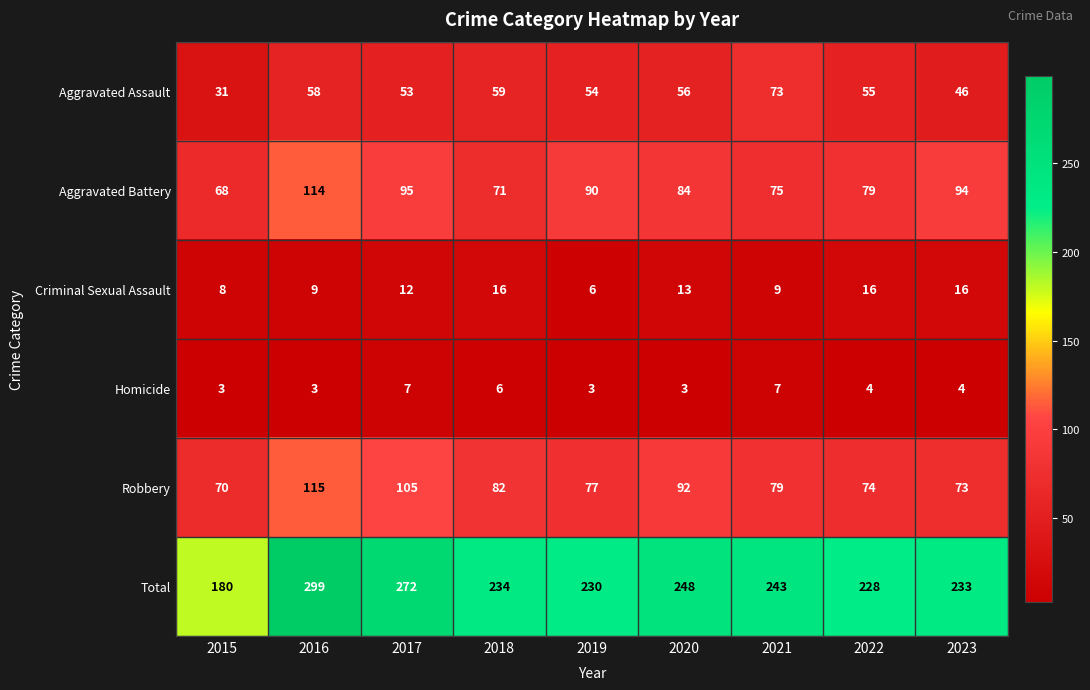

What is the sum of the Total values at 2020 and 2015?

428